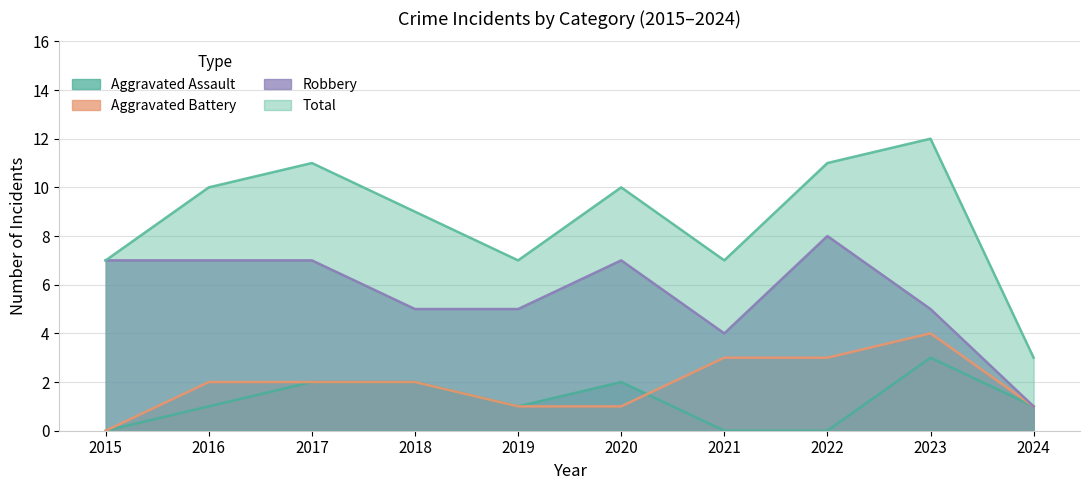

What is the difference between the maximum and minimum values in the Aggravated Battery series?

4